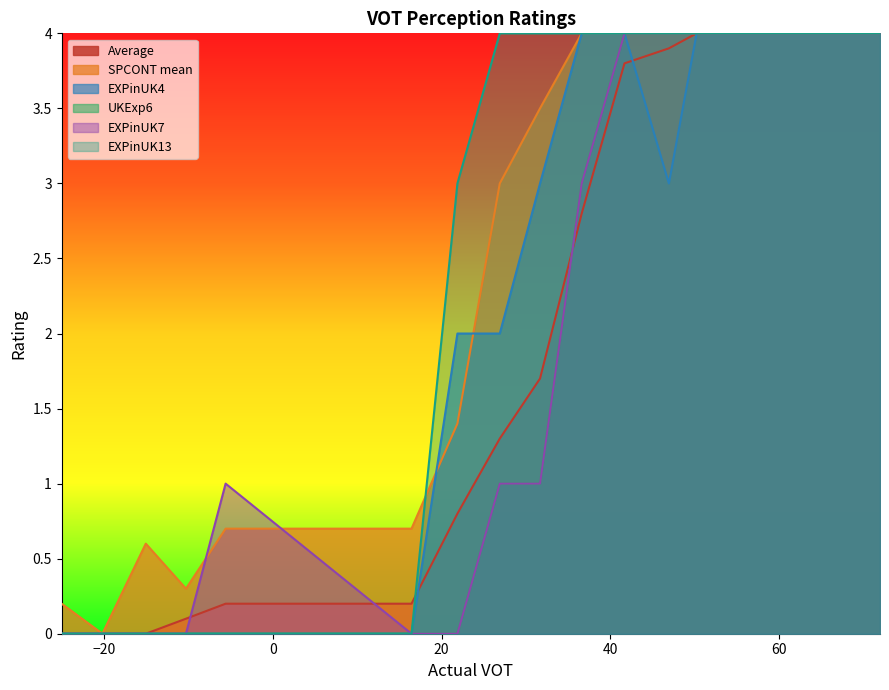

What is the maximum value shown in the chart?

4.0